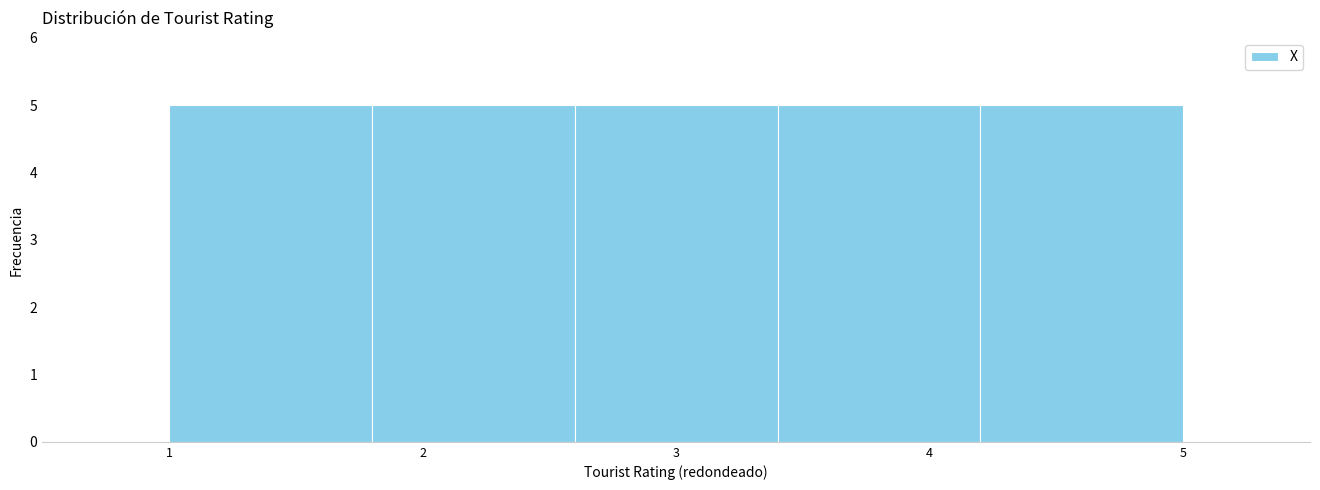

Reading left to right, transcribe this chart: for each bar, give the range it covers on the x-axis and its height. The values are not printed on the chart, so give them approximately, as read against the axis.

1.0 to 1.8: 5
1.8 to 2.6: 5
2.6 to 3.4: 5
3.4 to 4.2: 5
4.2 to 5.0: 5